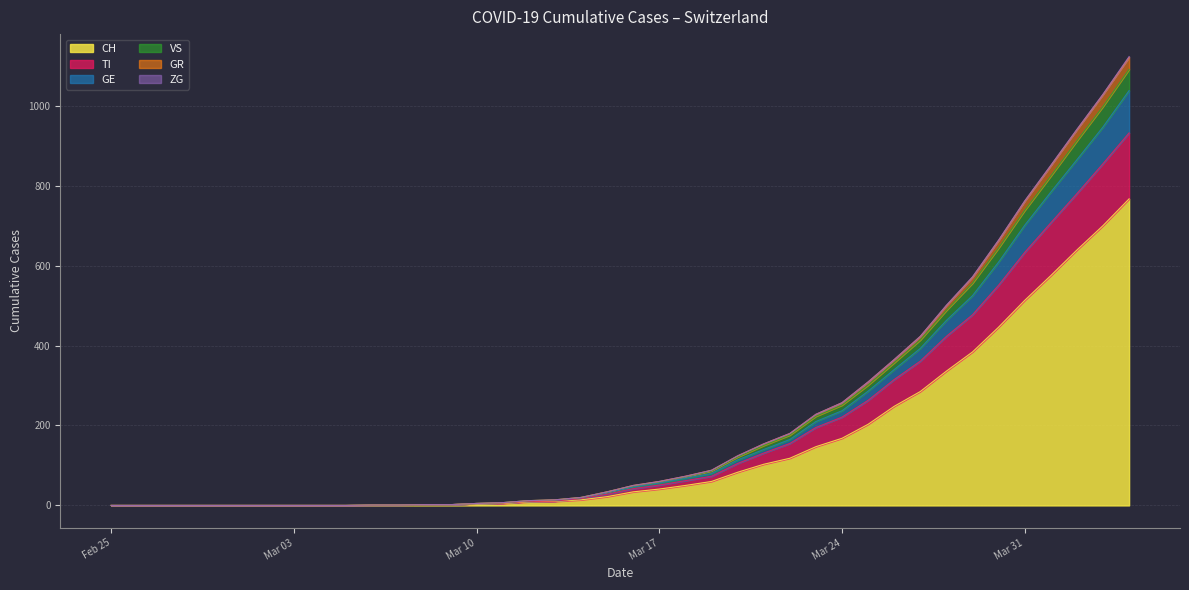

Does the chart display data point markers on the line(s)?

No